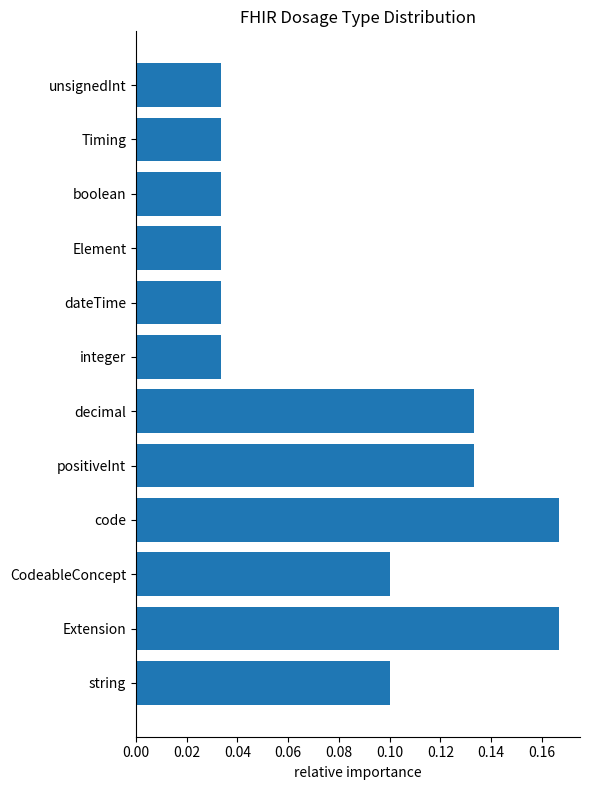

How many values are between 0 and 1?

12